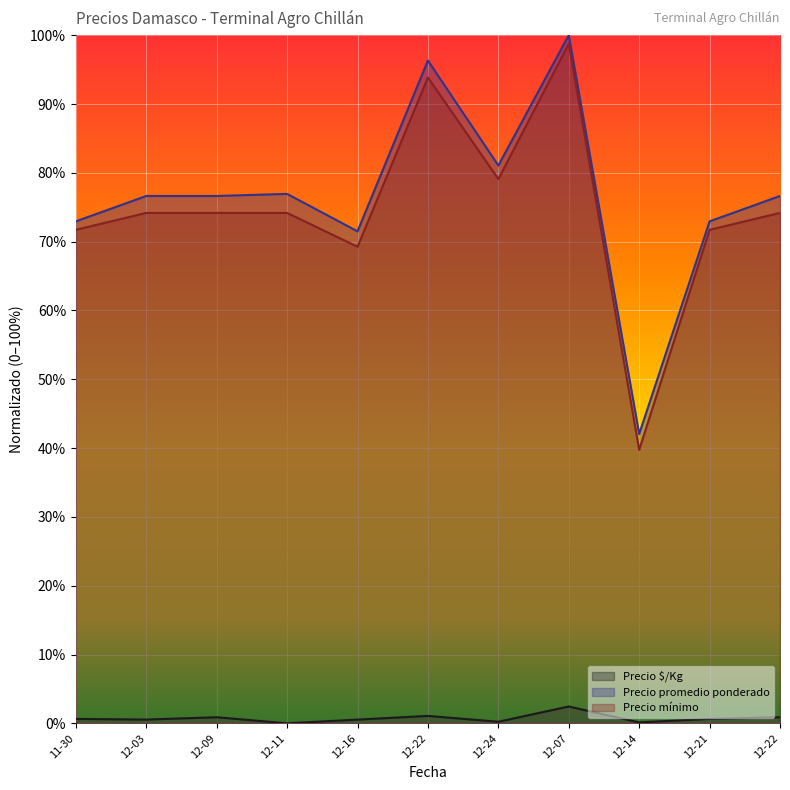

What are all the series names shown in the legend?

Precio $/Kg, Precio promedio ponderado, Precio mínimo